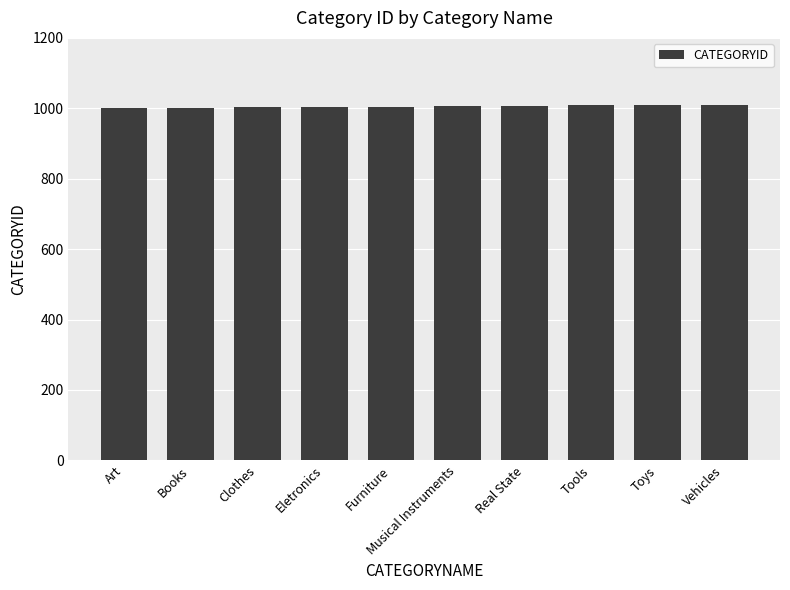

How many values are below 1006?

5